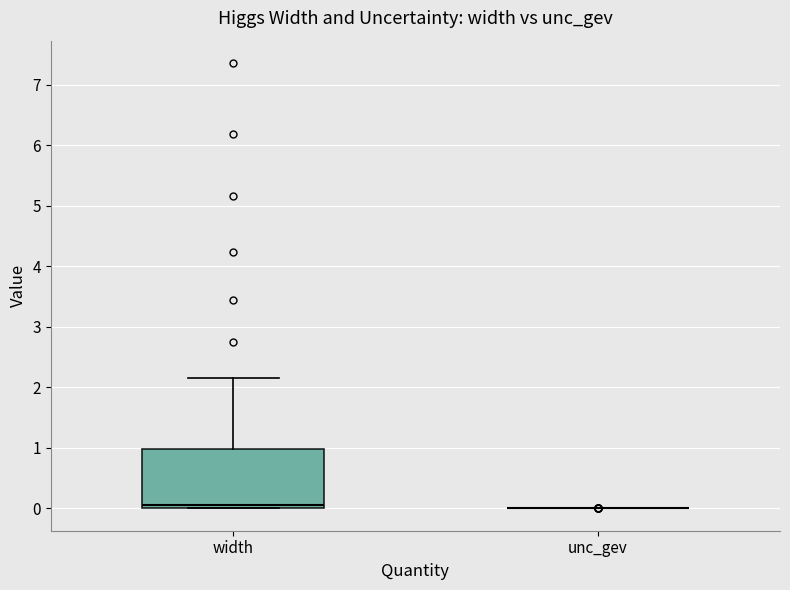

Which box is the tallest, from its lower edge to its upper edge?

width